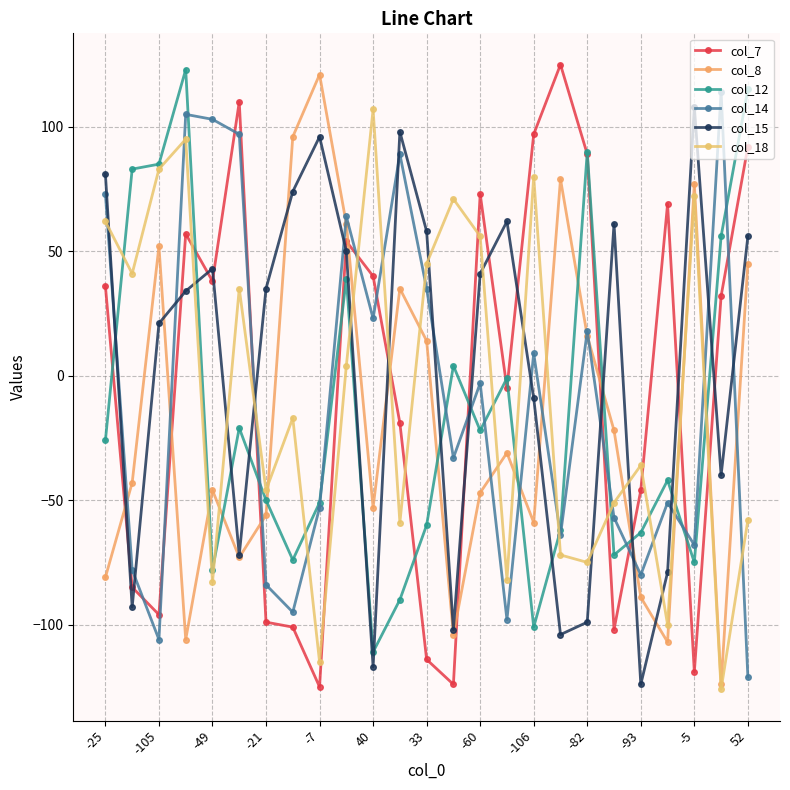

True or false: col_8 and col_7 cross at least once.

True